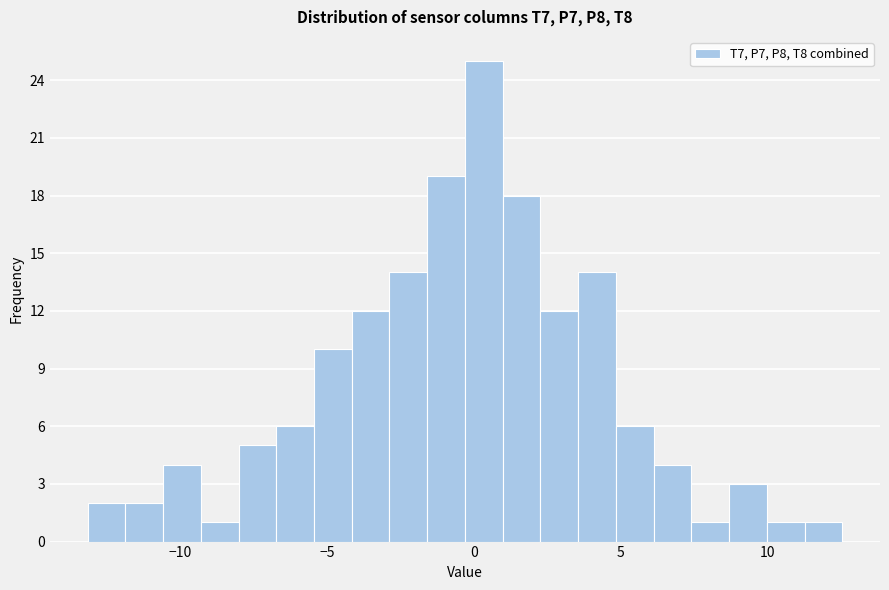

Read against the x-axis, roughly where is the centre of the tallest bar?

0.5